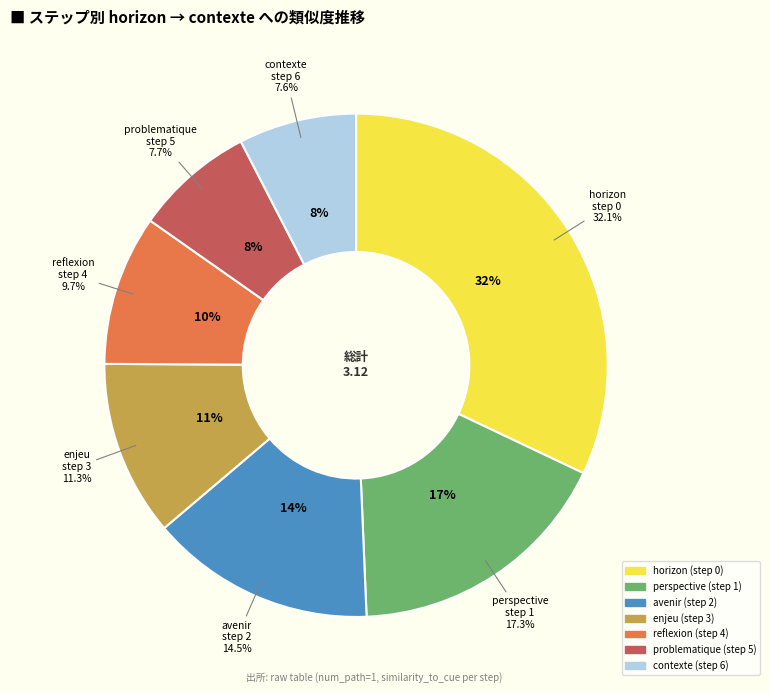

Which category has the smallest portion of the pie?

step 6